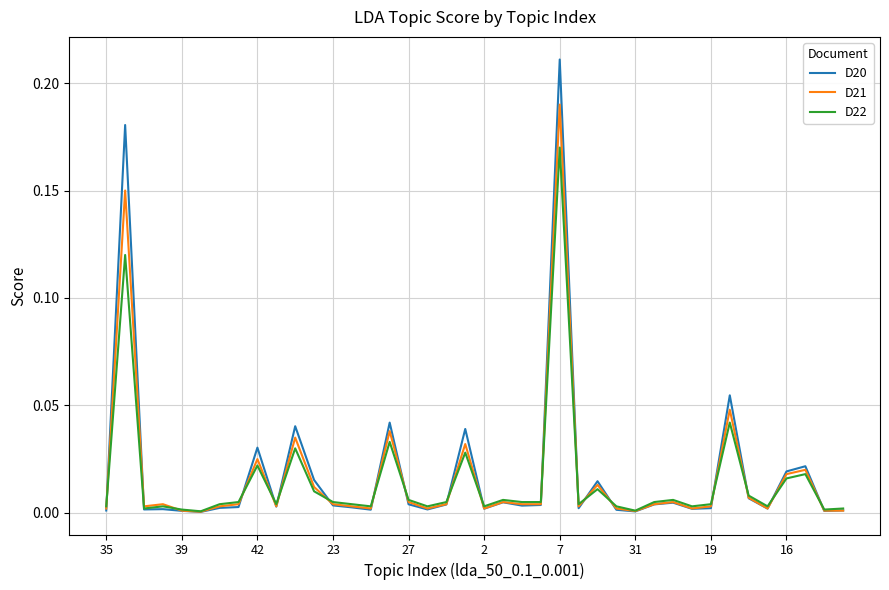

What are all the series names shown in the legend?

D20, D21, D22